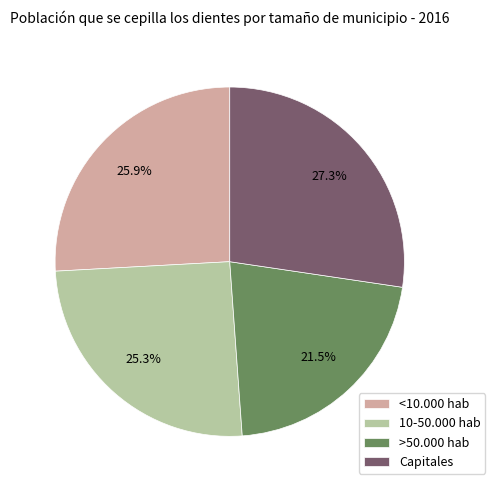

Between >50.000 hab and Capitales, which is larger?

Capitales